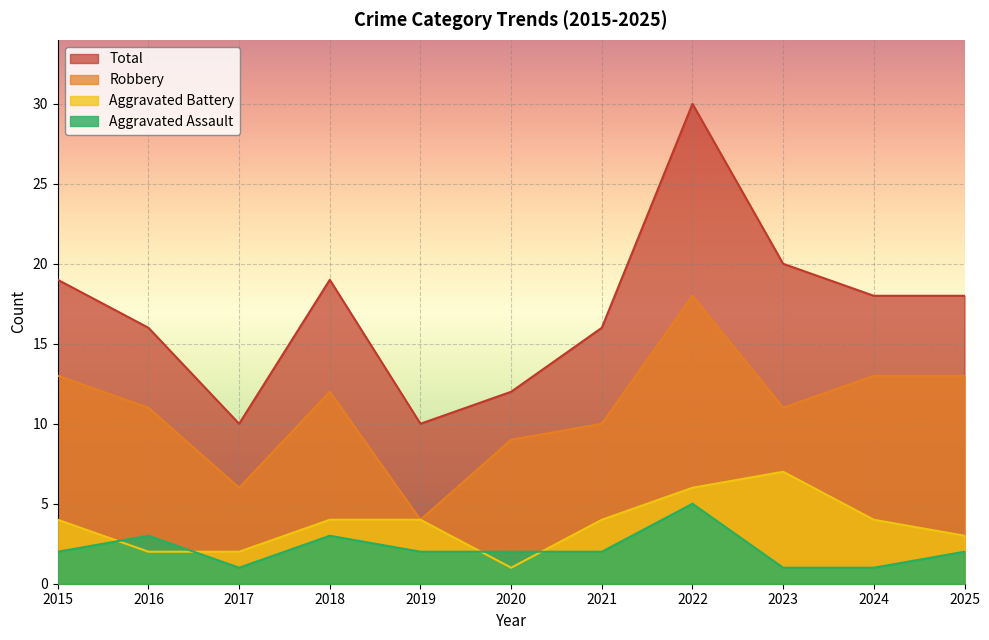

What is the lowest value of the Aggravated Battery series?

1